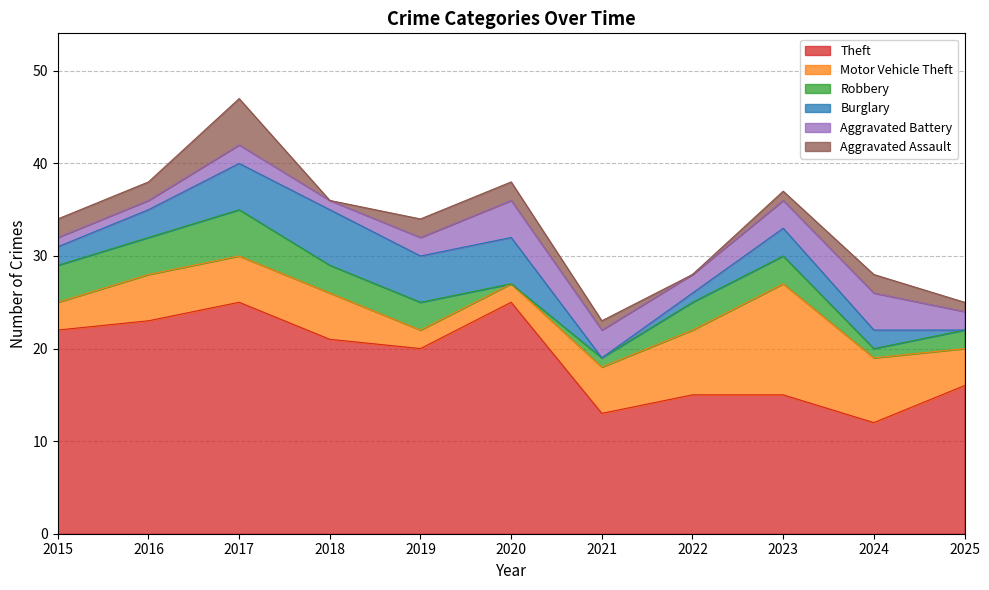

In Theft, how many points are lower than both neighbors (excluding endpoints)?

3